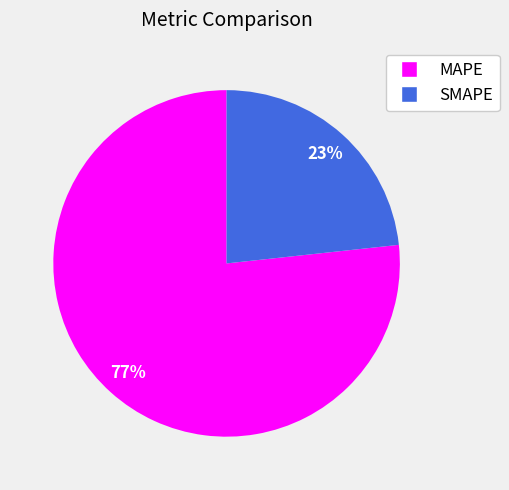

To the nearest percent, what is the average slice percentage?

50%